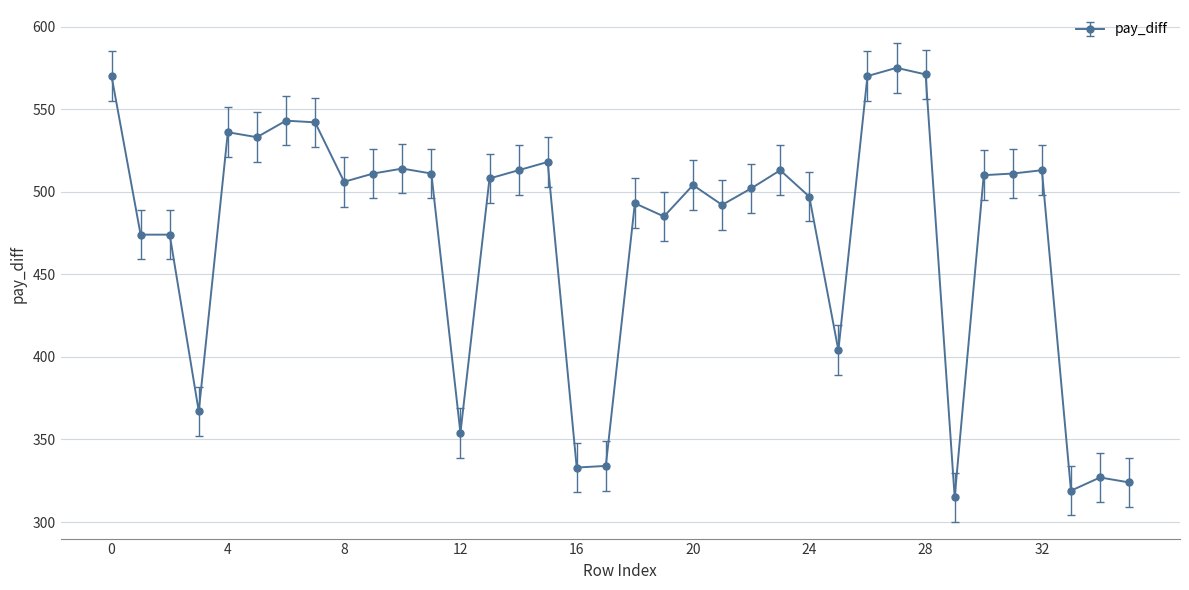

What is the average value?

474